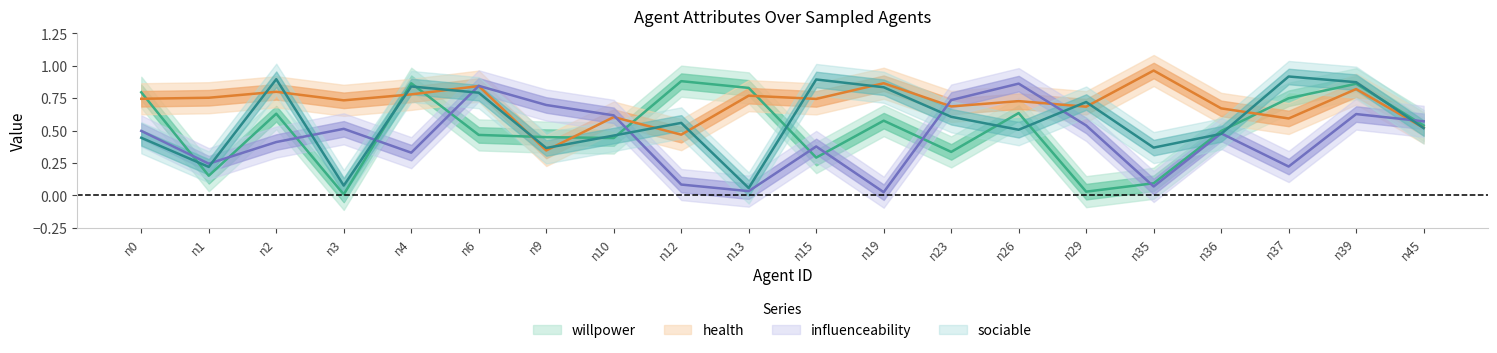

Rank the series at n29 from highest to lowest value.

sociable, health, influenceability, willpower